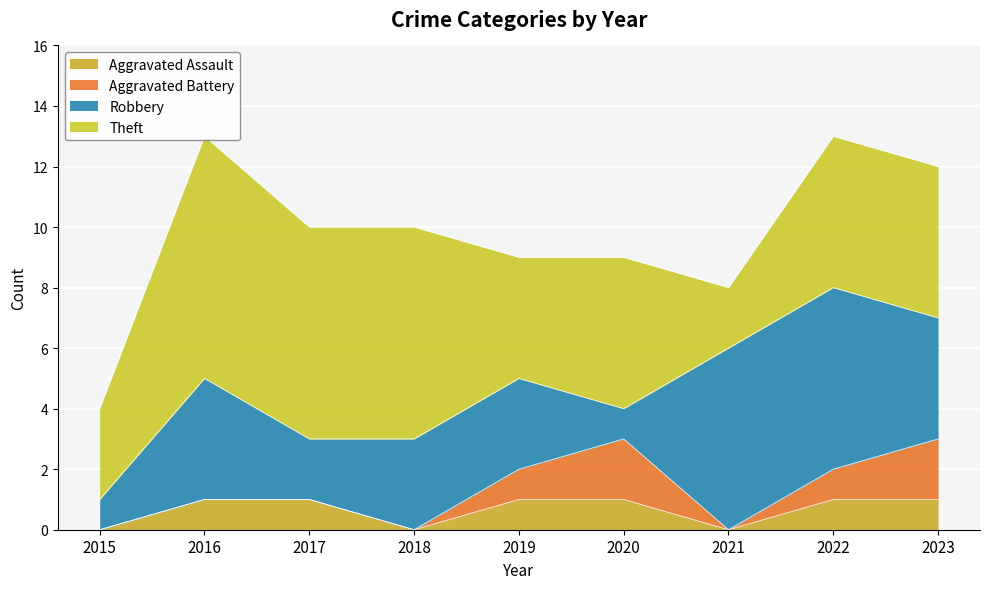

What is the sum of the Robbery values at 2018 and 2016?

7